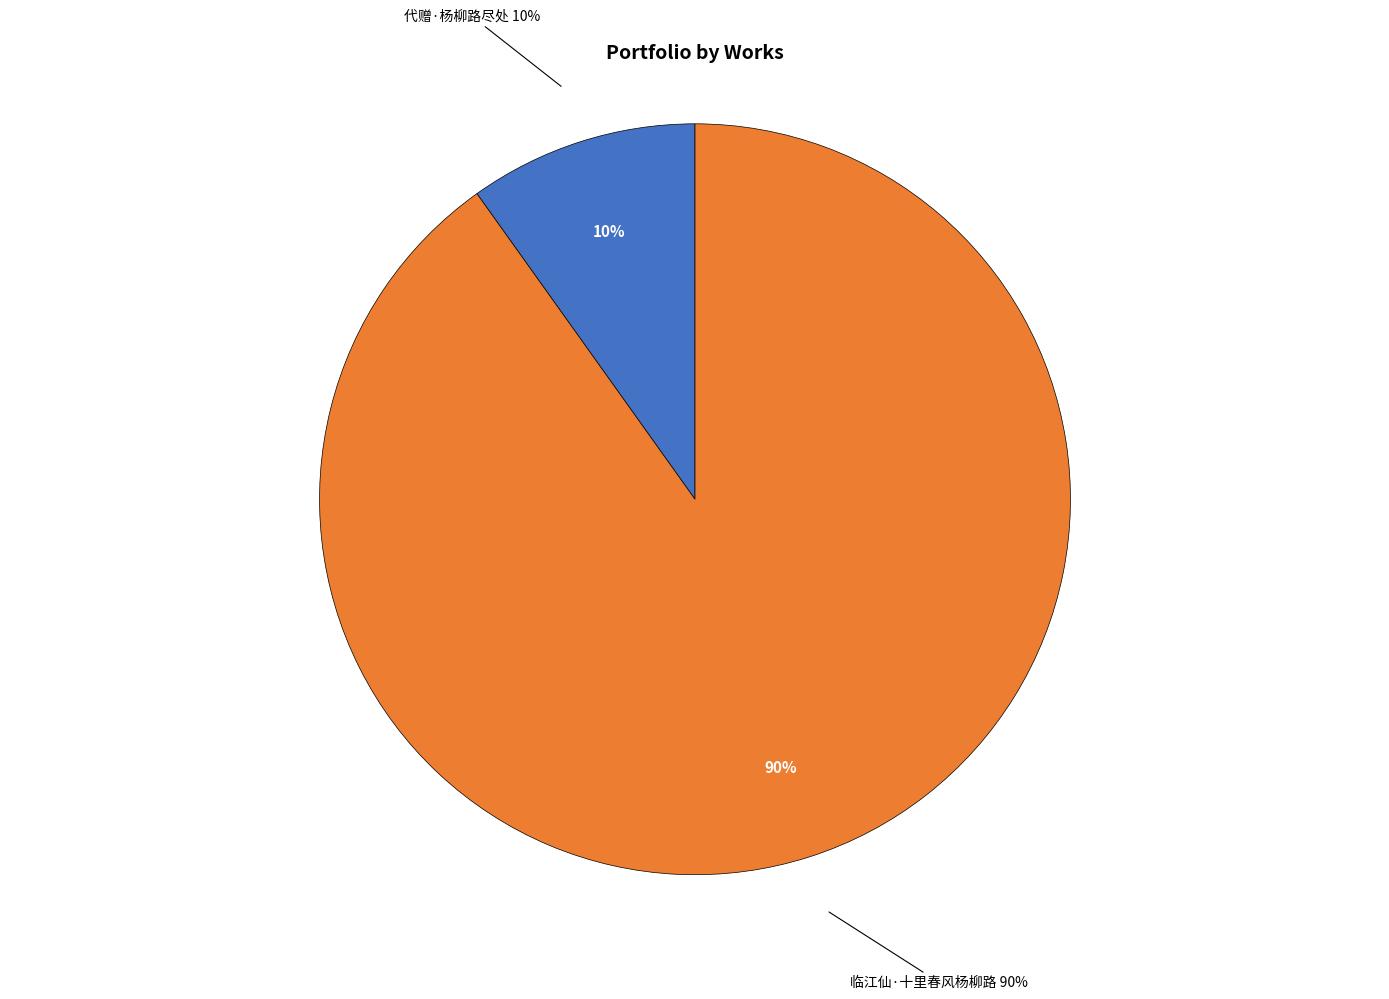

To the nearest percent, what is the difference between the 代赠·杨柳路尽处 and 临江仙·十里春风杨柳路 slice percentages?

80%